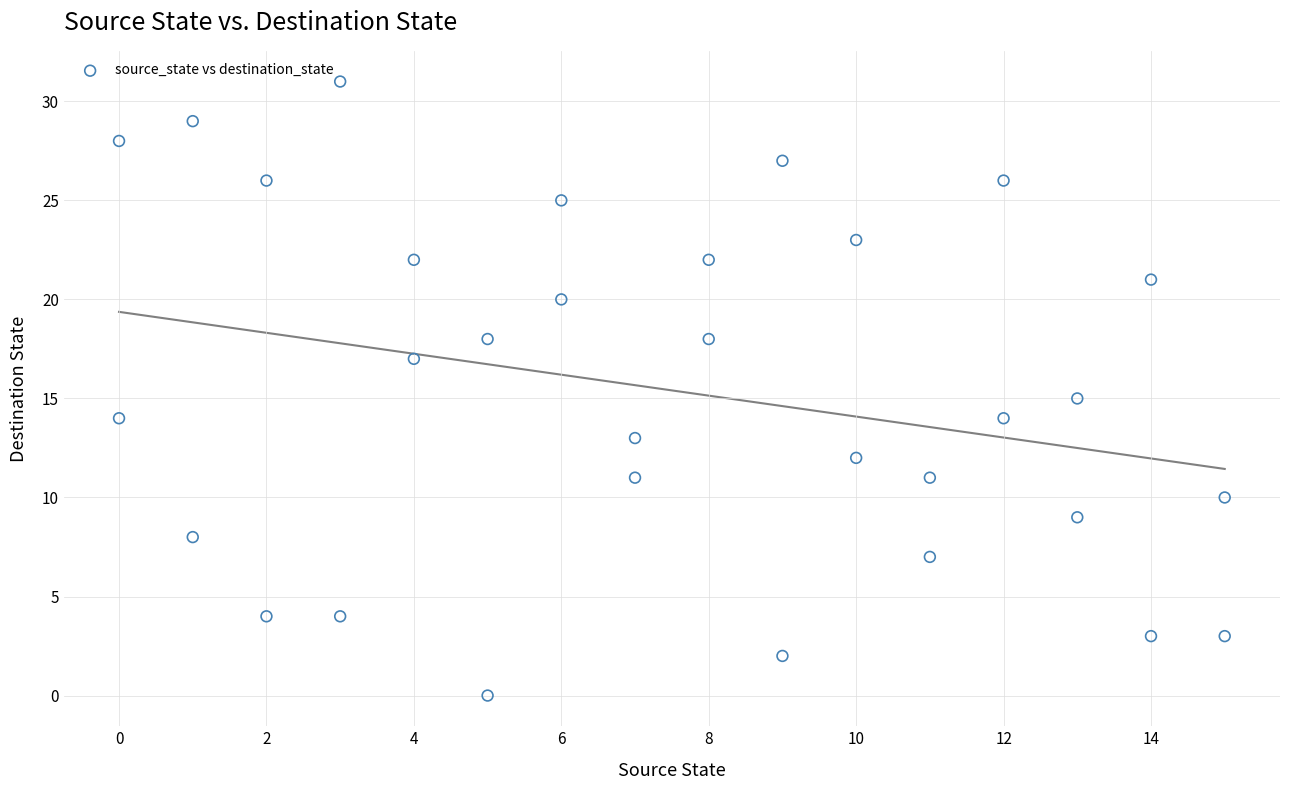

What is the range of Y values (max minus min)?

31